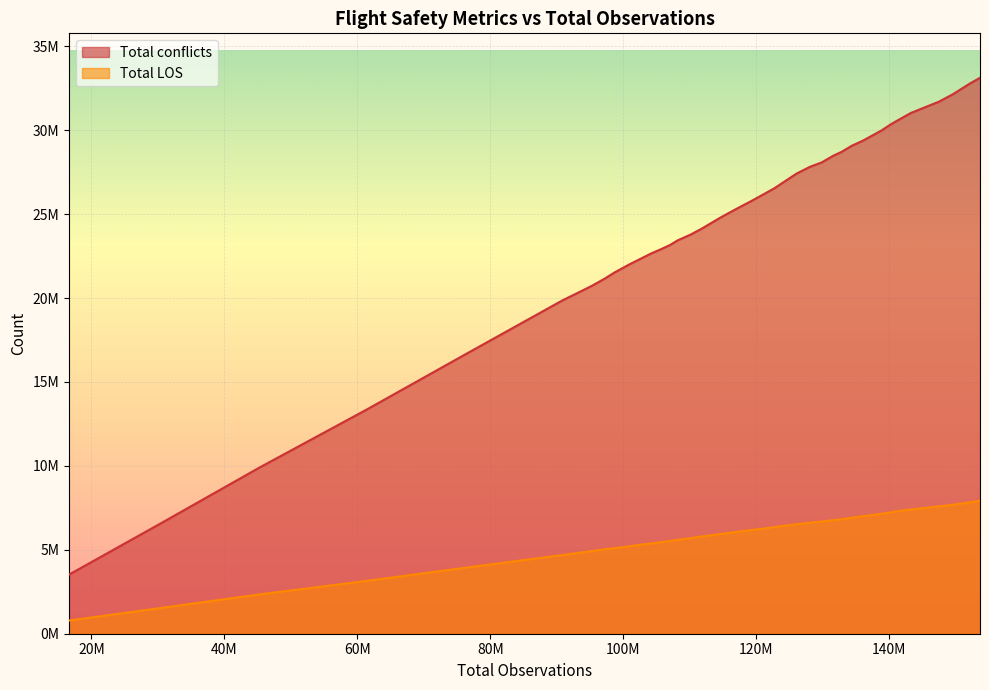

Does the chart display data point markers on the line(s)?

No